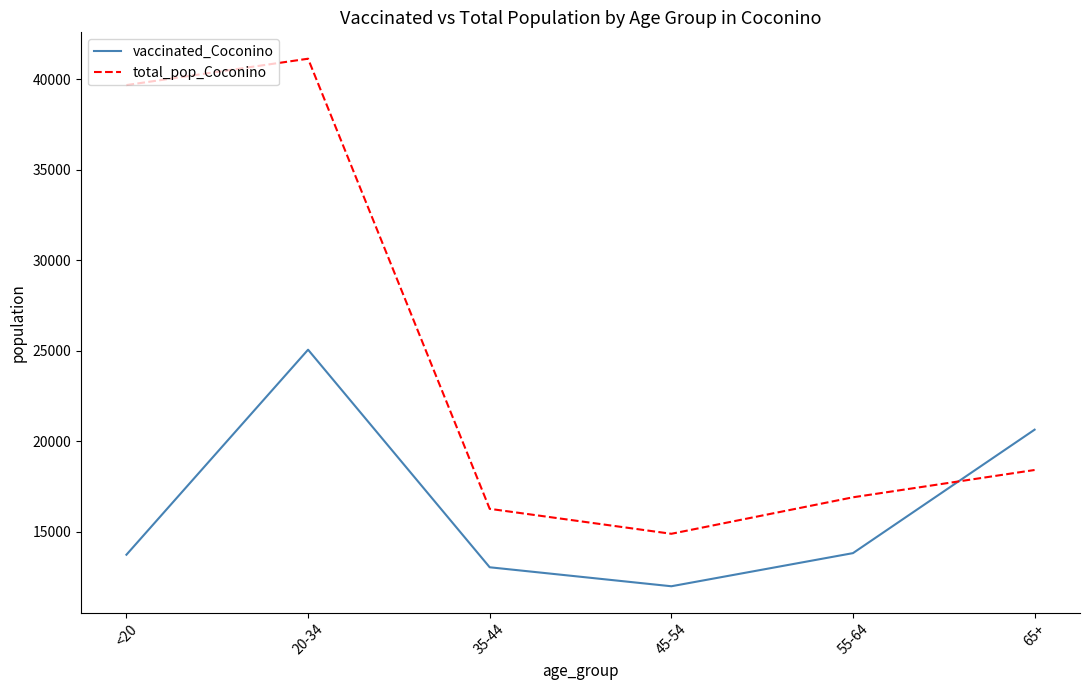

The value of total_pop_Coconino at 20-34 is 11590. True or false?

False